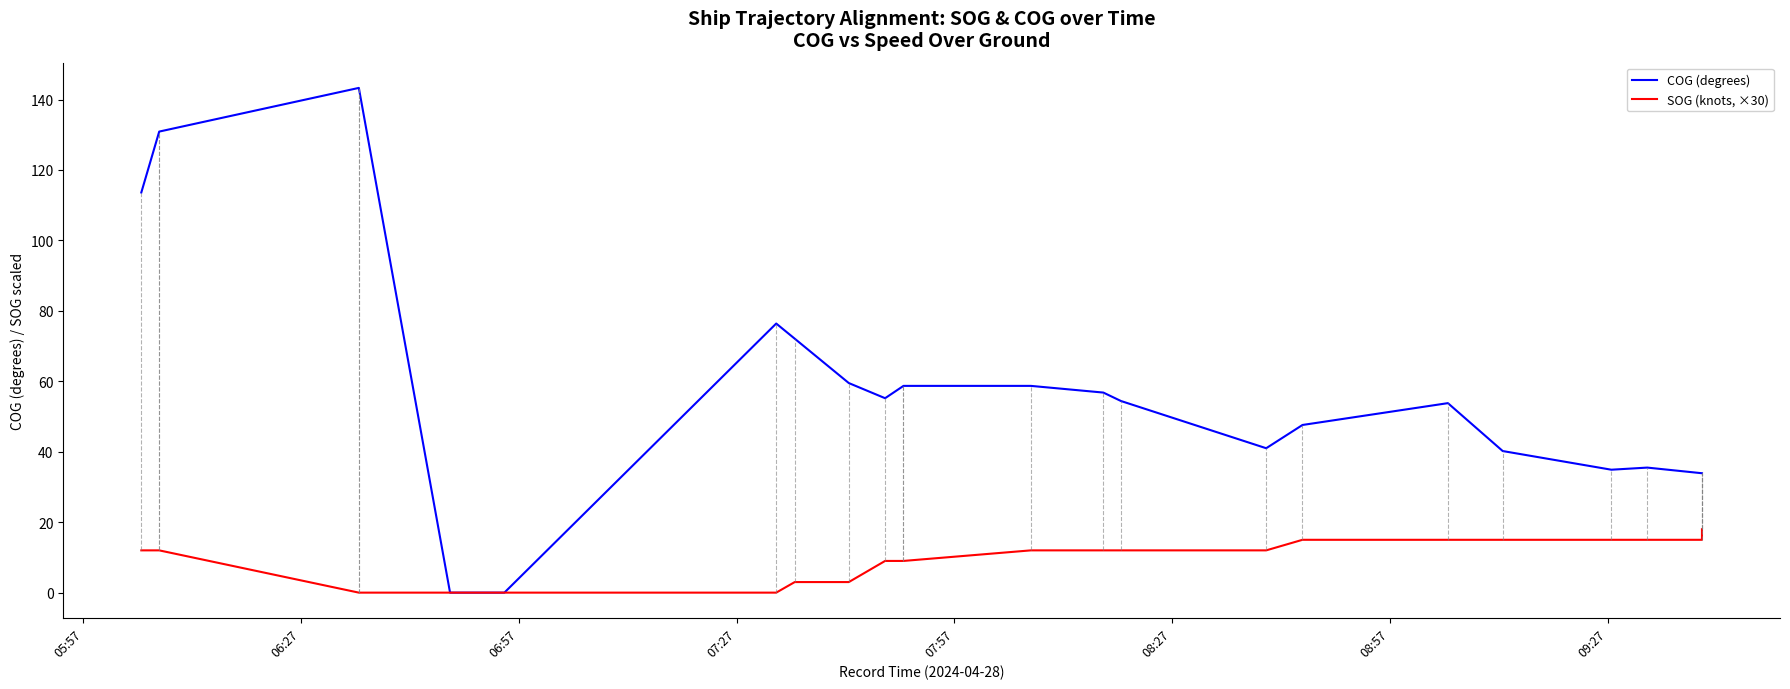

True or false: COG (degrees) and SOG (knots, ×30) intersect in this chart.

False